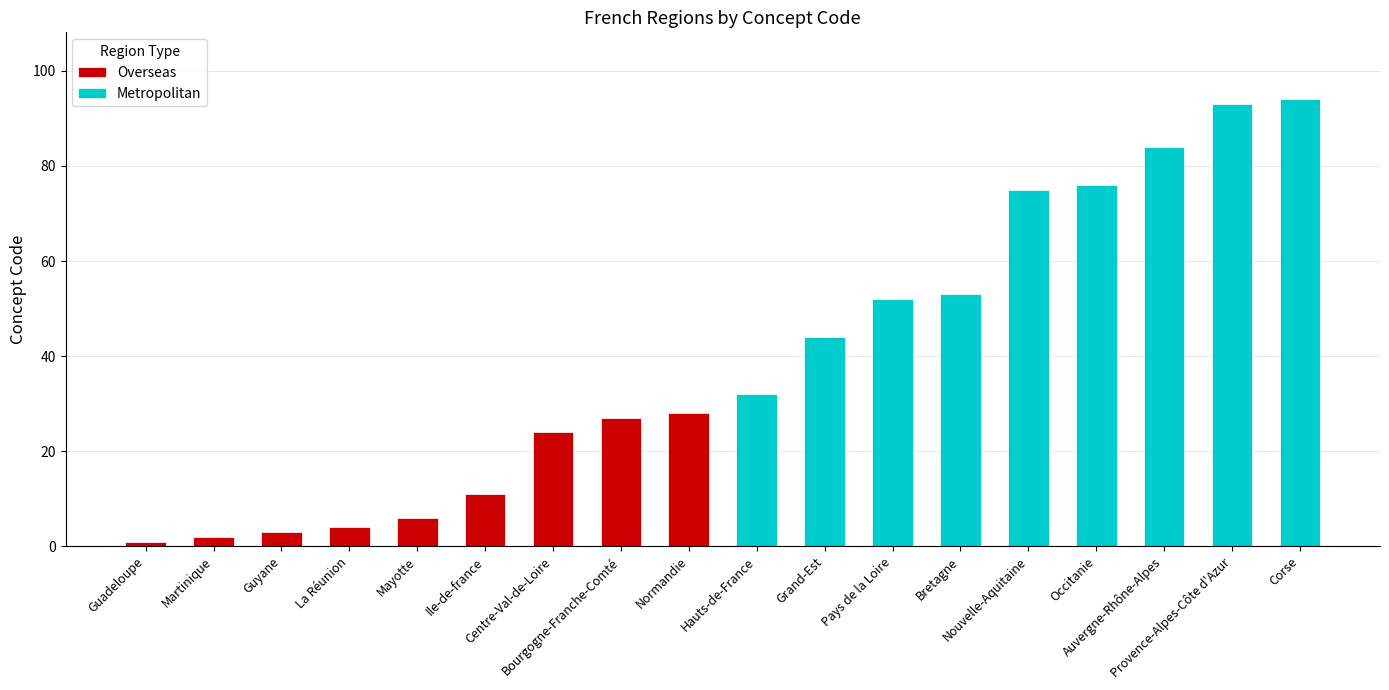

True or false: Overseas has a value of 6 at Mayotte.

True